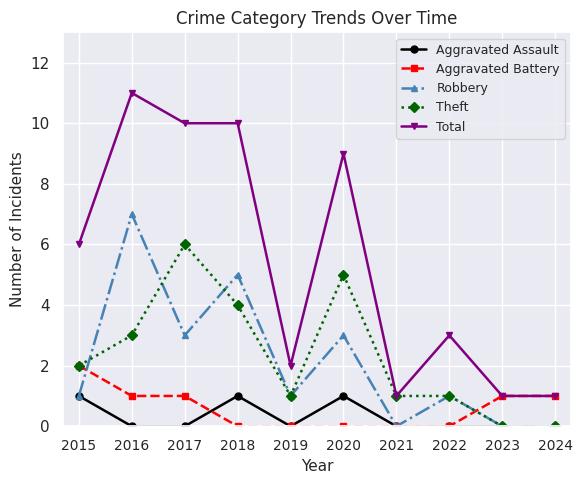

Reading left to right, list all the values displayed in this chart.

Aggravated Assault: 1	0	0	1	0	1	0	0	0	0
Aggravated Battery: 2	1	1	0	0	0	0	0	1	1
Robbery: 1	7	3	5	1	3	0	1	0	0
Theft: 2	3	6	4	1	5	1	1	0	0
Total: 6	11	10	10	2	9	1	3	1	1